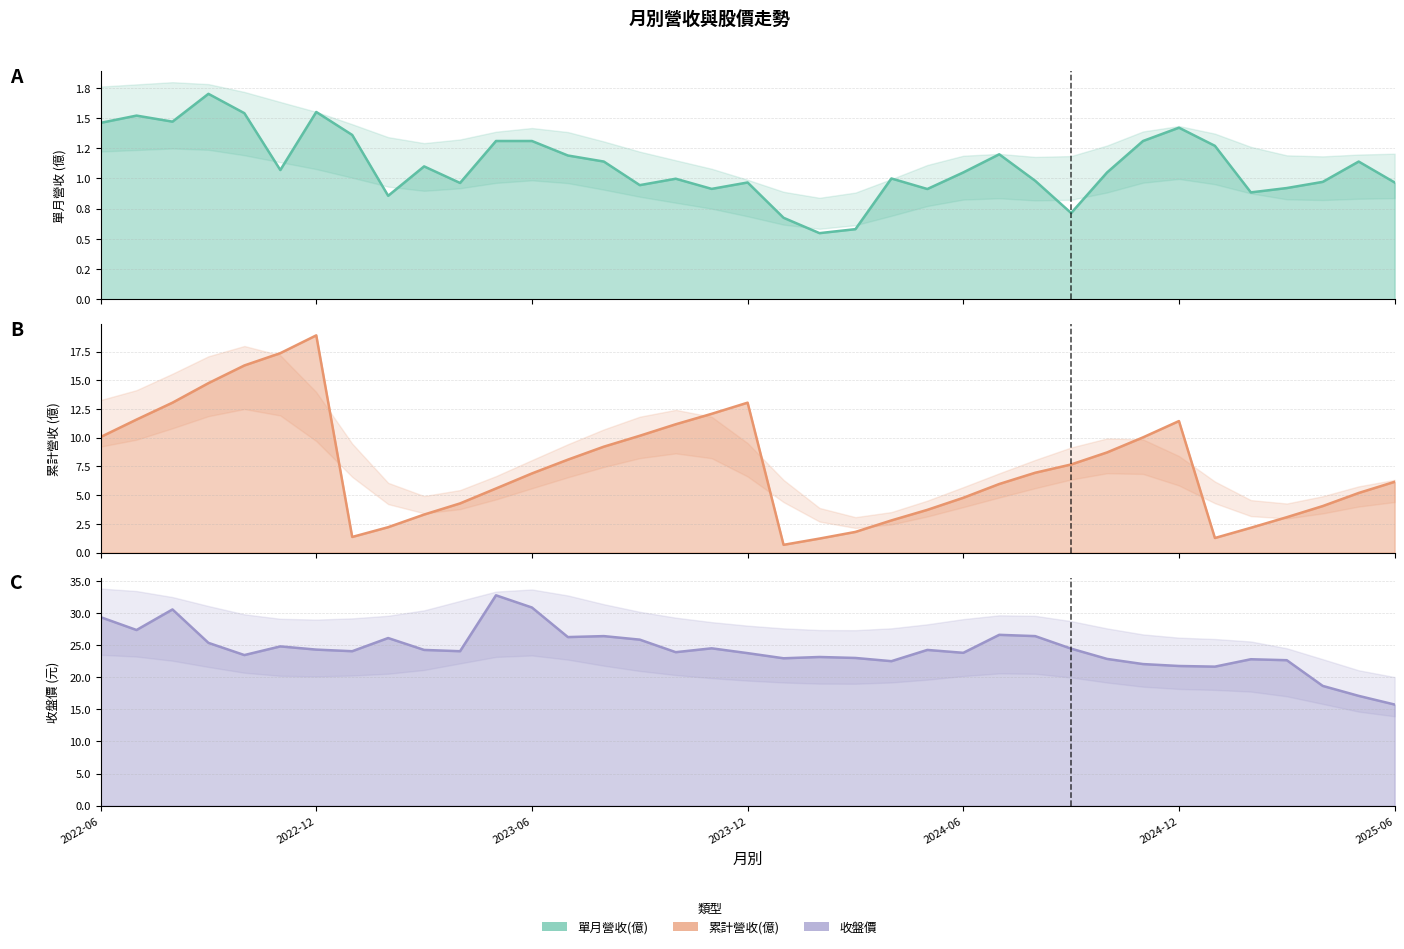

Rank the series by their average value, from lowest to highest.

單月營收(億), 累計營收(億), 收盤價